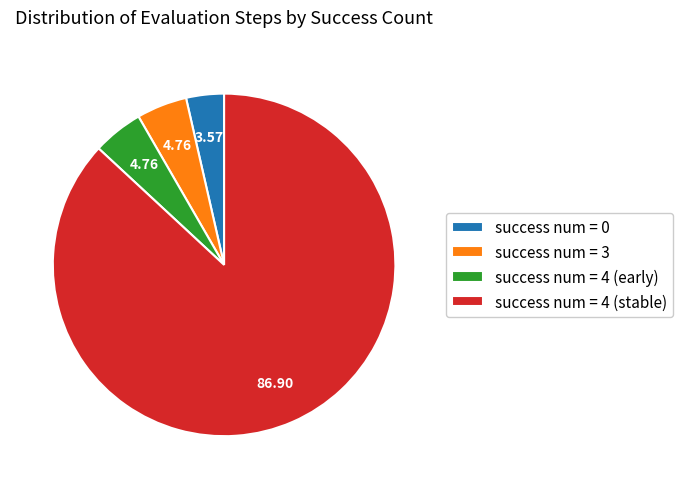

Which slice is the smallest?

success num = 0